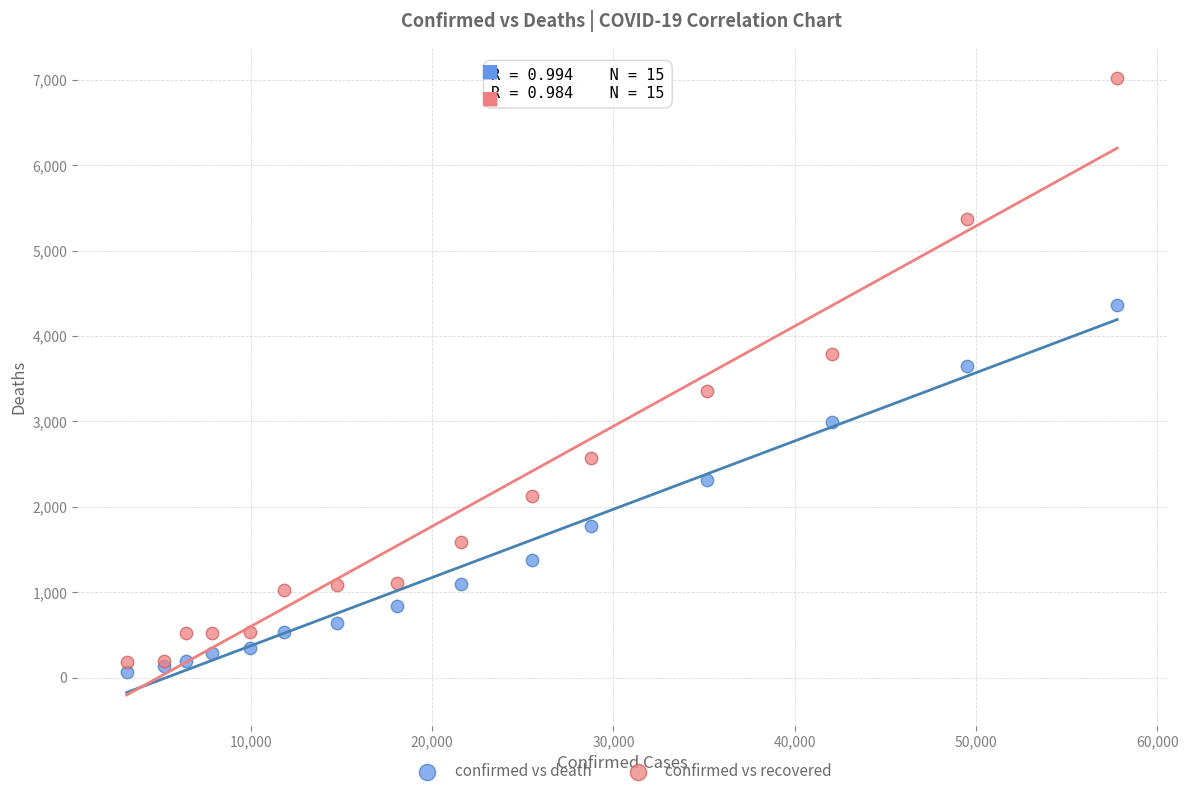

What are all the series names shown in the legend?

confirmed vs death, confirmed vs recovered